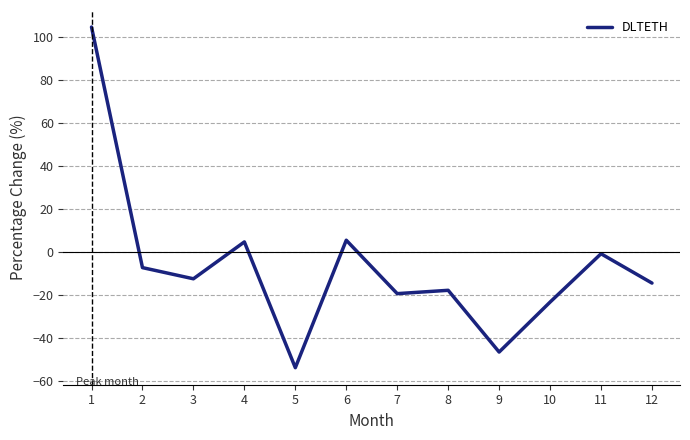

What is the maximum value shown in the chart?

104.6